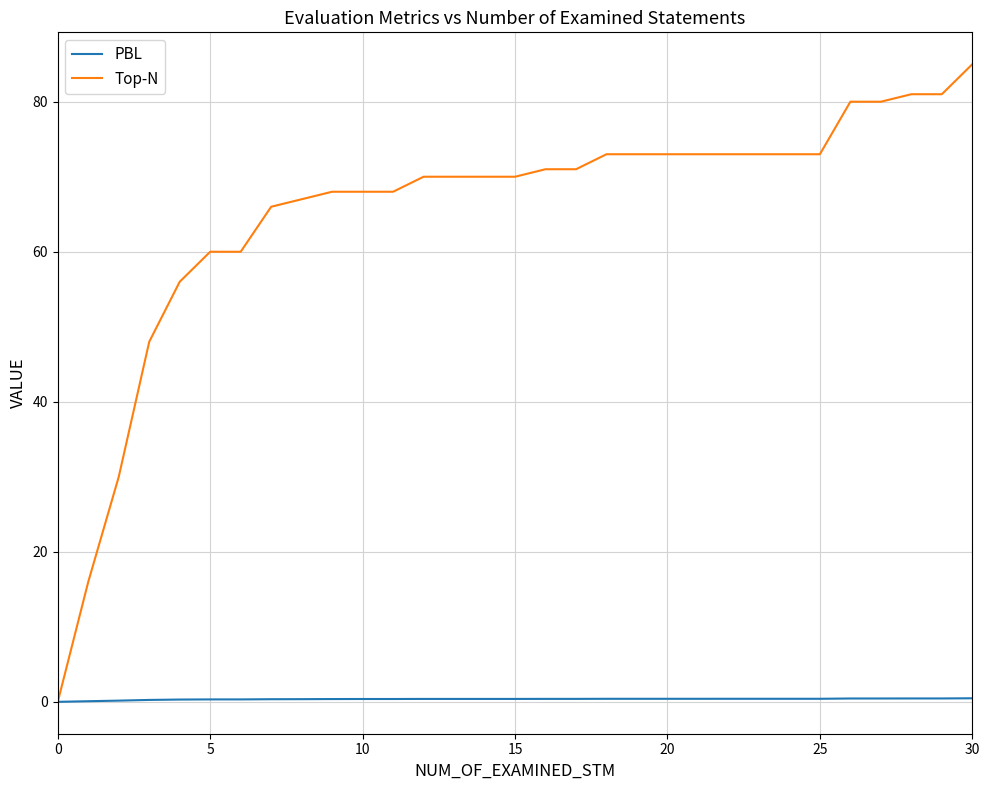

How many lines are shown in the chart?

2